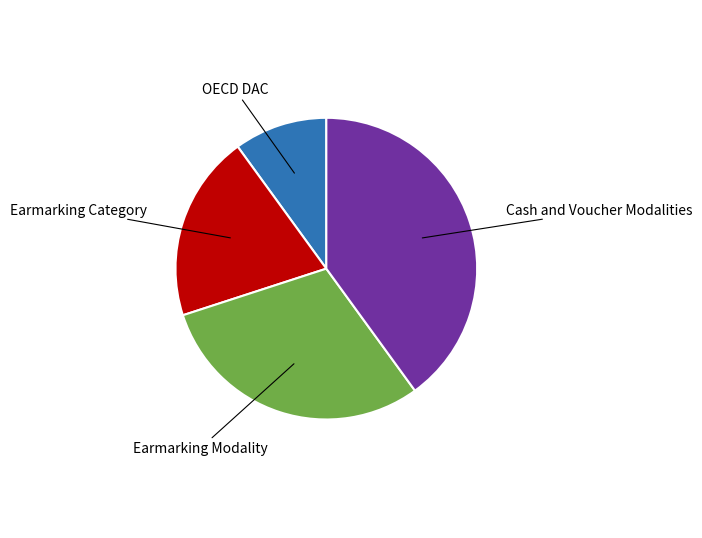

Rank the categories by value from highest to lowest.

Cash and Voucher Modalities, Earmarking Modality, Earmarking Category, OECD DAC